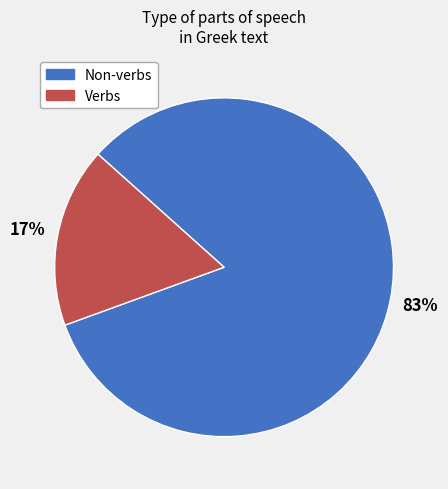

How many slices are in this pie chart?

2